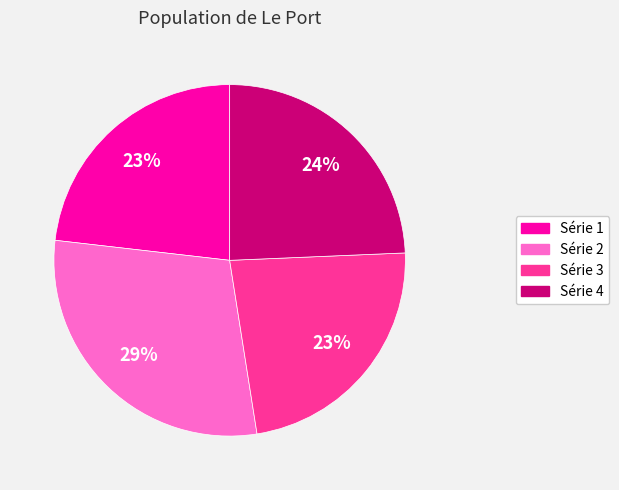

What is the largest slice in the pie chart?

Série 2